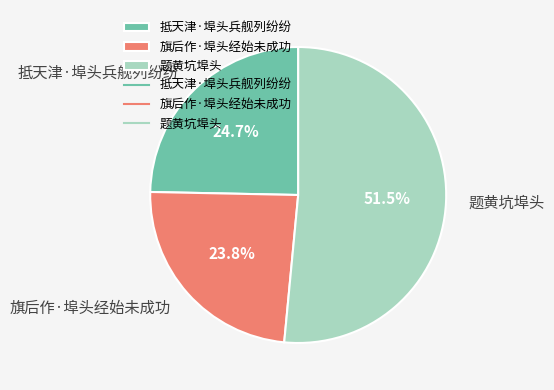

To the nearest percent, what is the average slice percentage?

33%